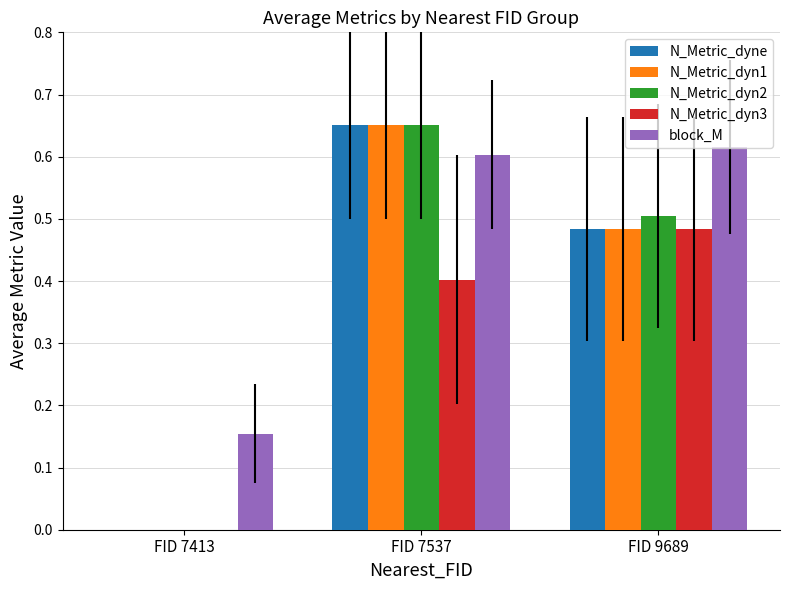

True or false: N_Metric_dyne has a value of 0.4 at FID 7537.

False